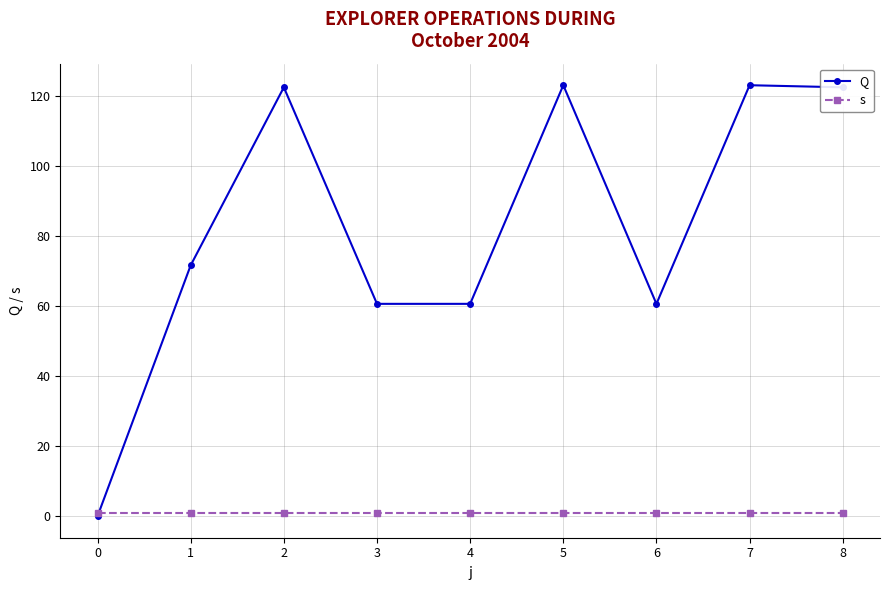

Does the chart display data point markers on the line(s)?

Yes